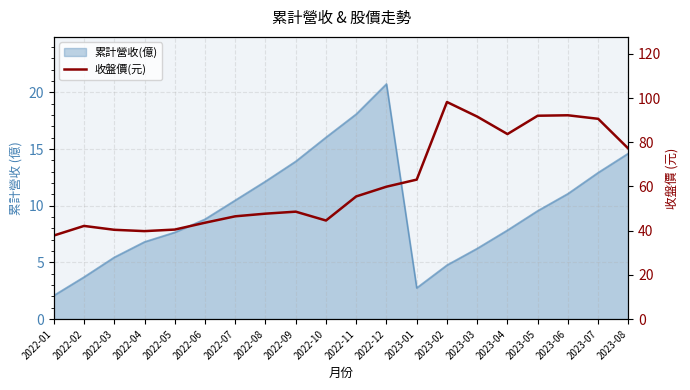

Approximately how many times larger is the value at 2022-10 compared to 2022-12?

0.7